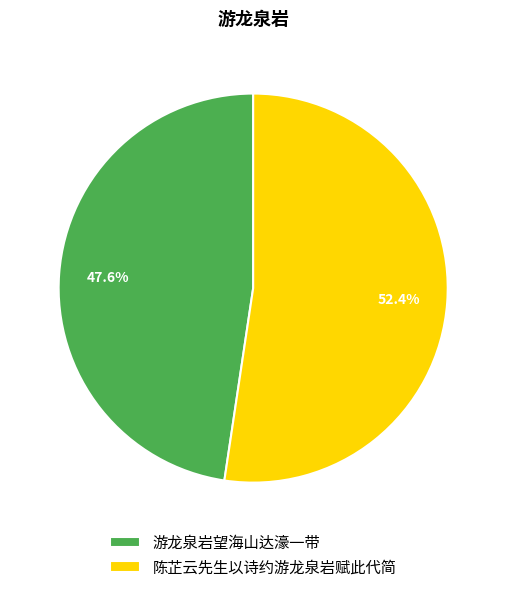

To the nearest percent, what is the combined percentage of 游龙泉岩望海山达濠一带 and 陈芷云先生以诗约游龙泉岩赋此代简?

100%